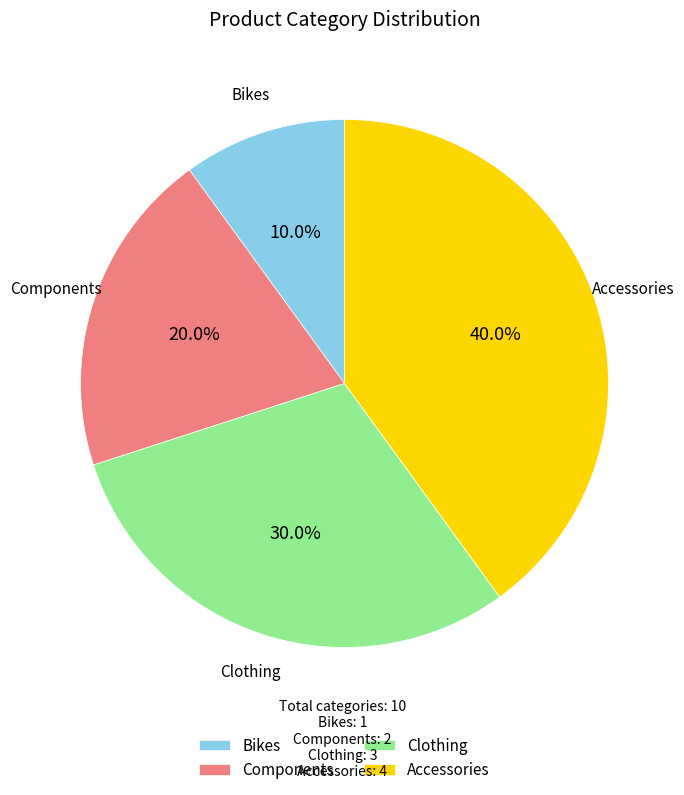

How many slices are in this pie chart?

4